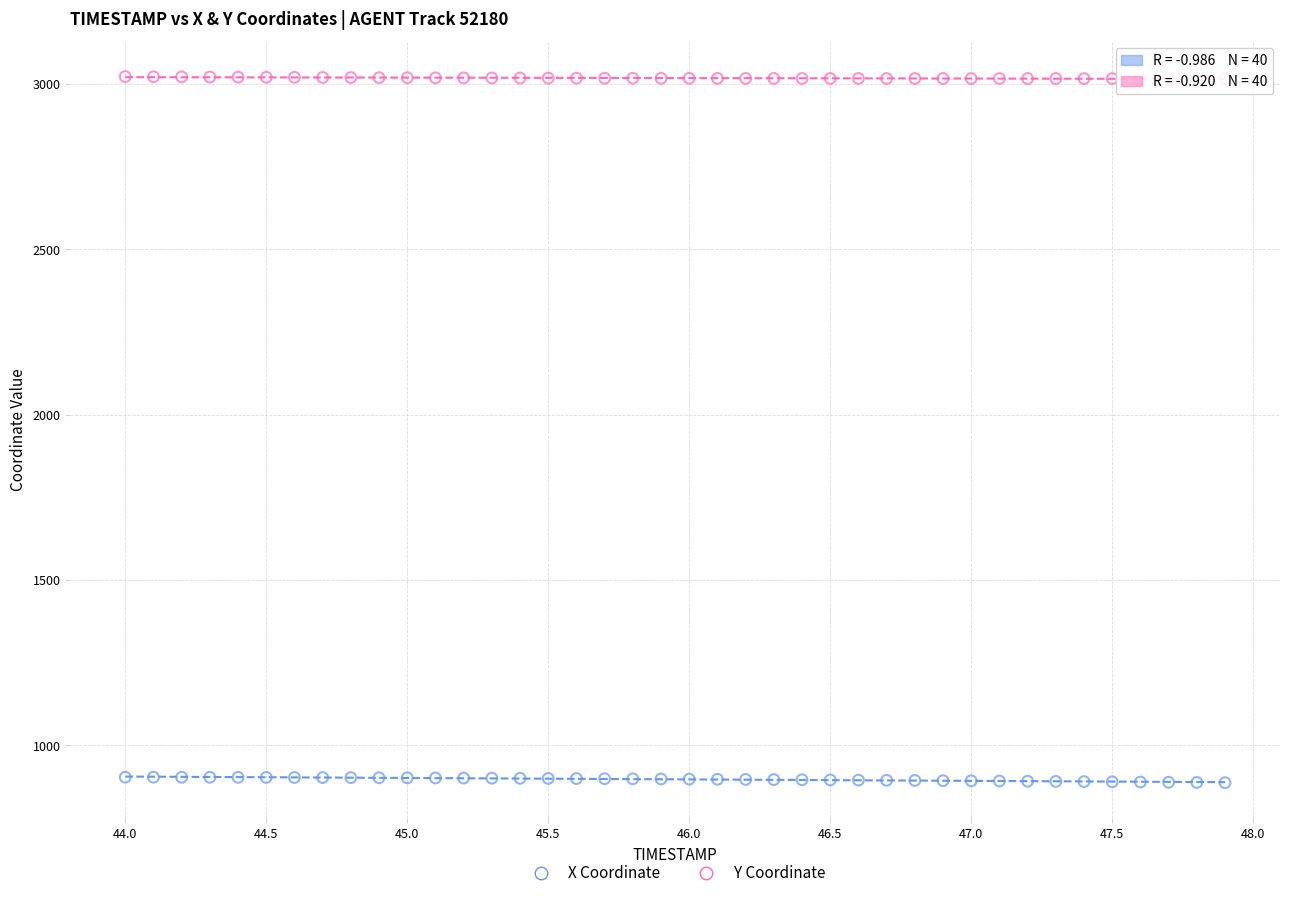

Across all data points, what is the range of X values (max minus min)?

3.9